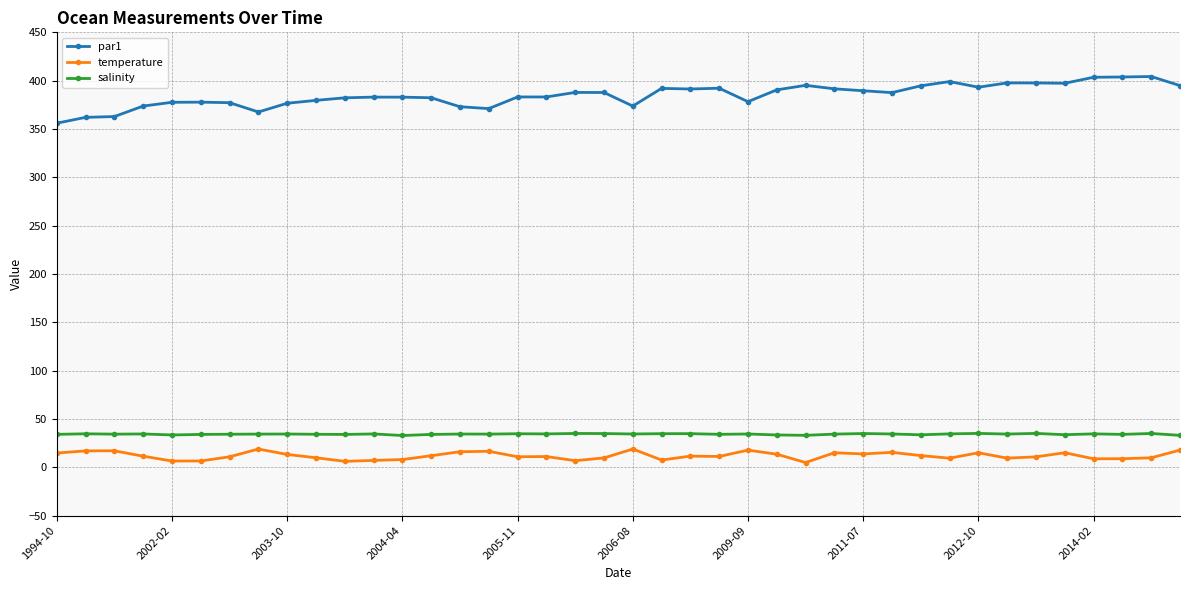

Which series has the largest range (max minus min)?

par1